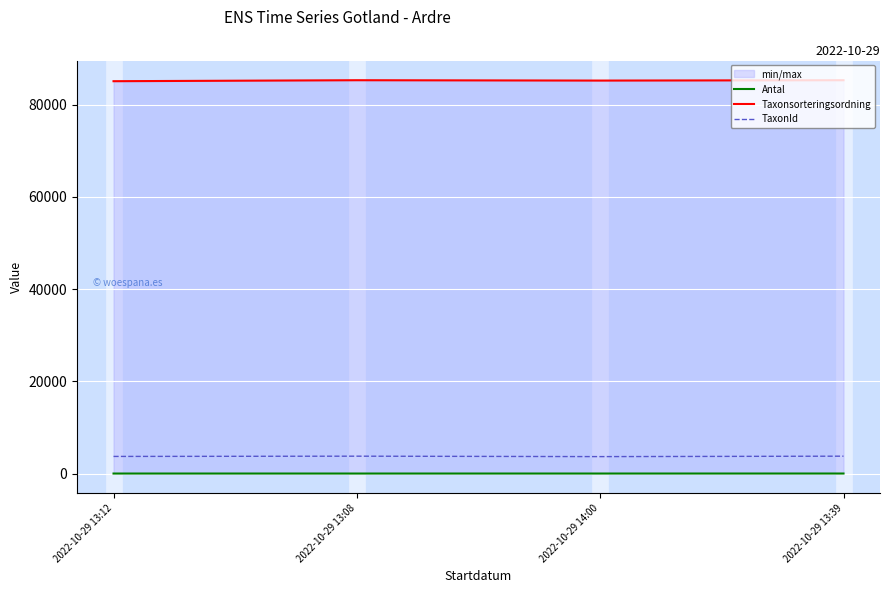

What is the label of the 4th point from the left?

2022-10-29 13:39